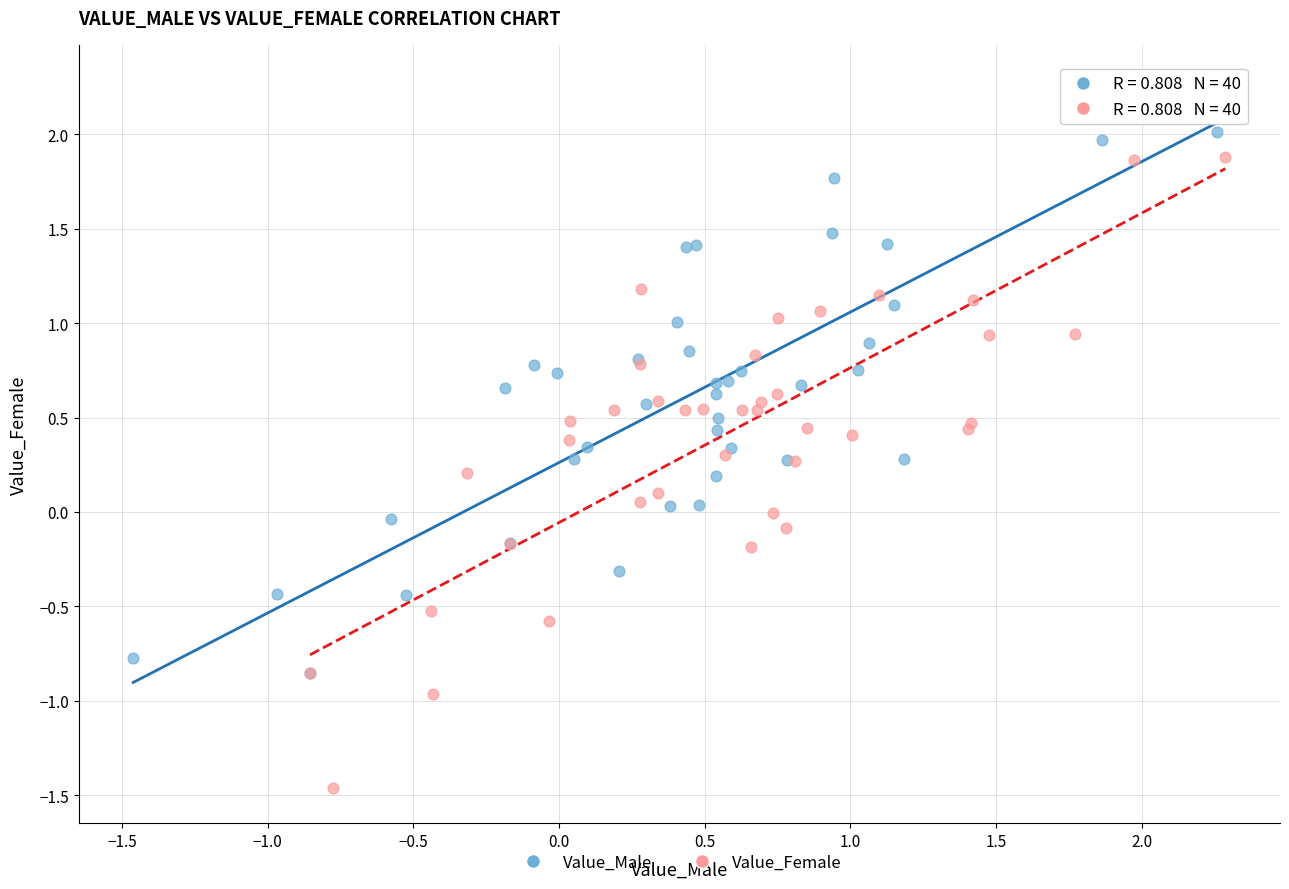

Which series contains the lowest Y value?

Value_Female